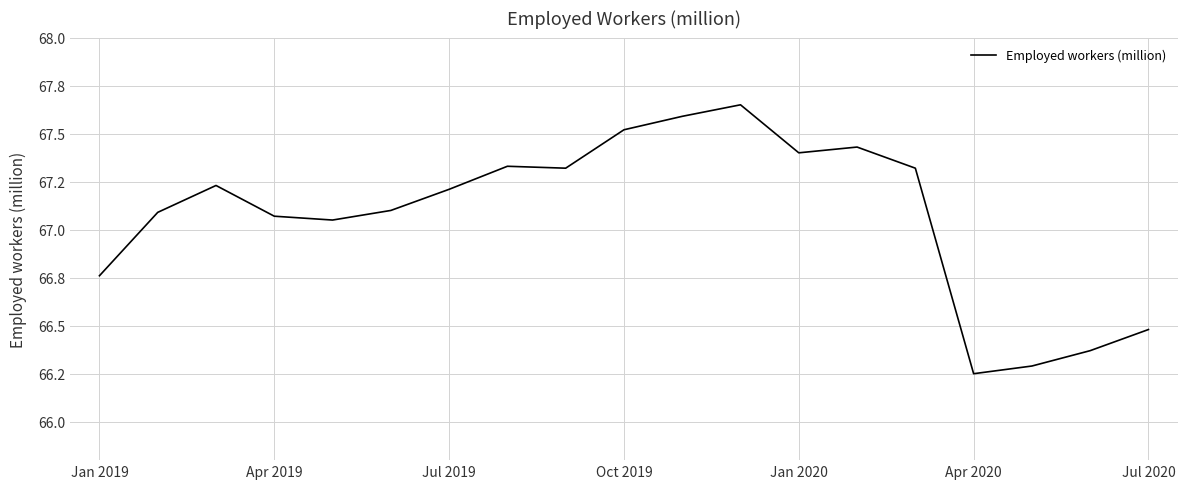

What is the value of the 9th point from the left?

67.3